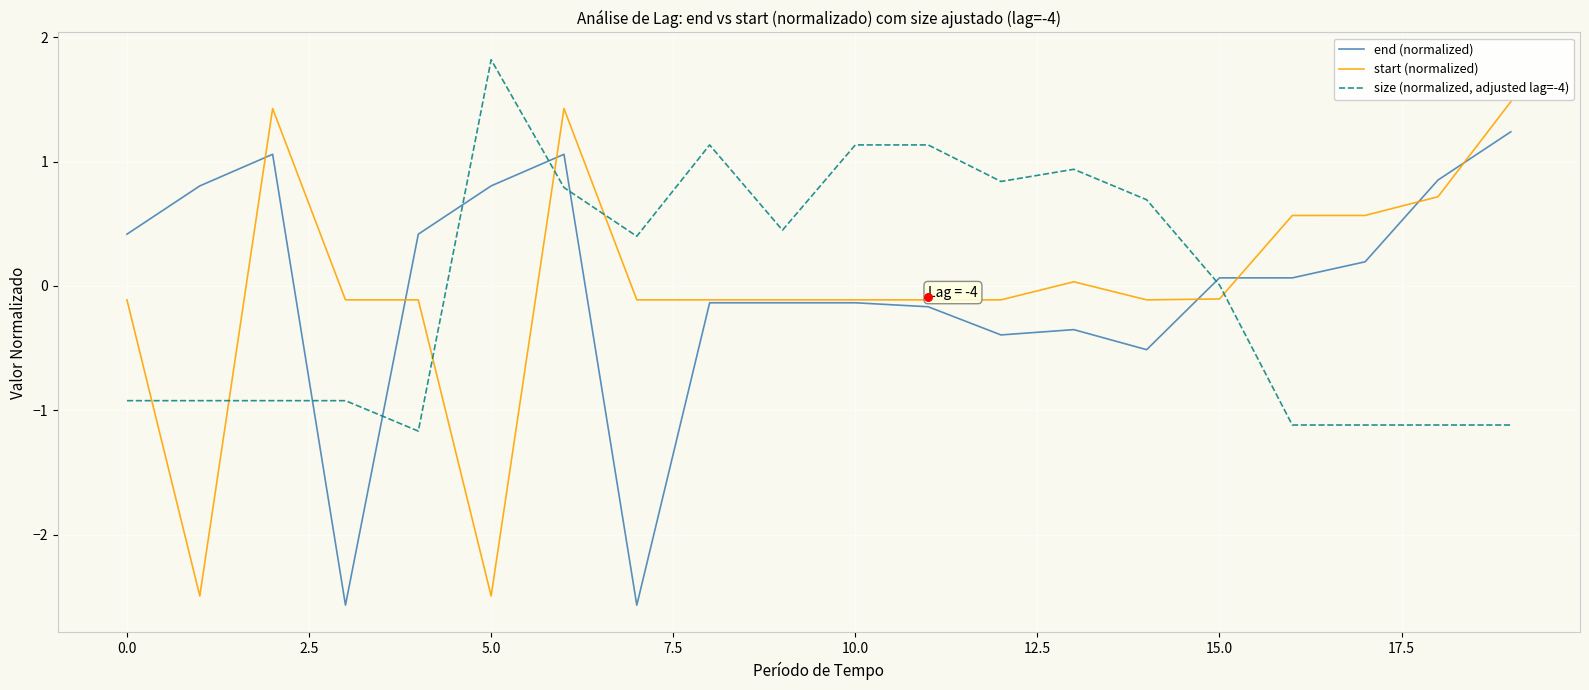

Which series contains the lowest Y value?

end (normalized)